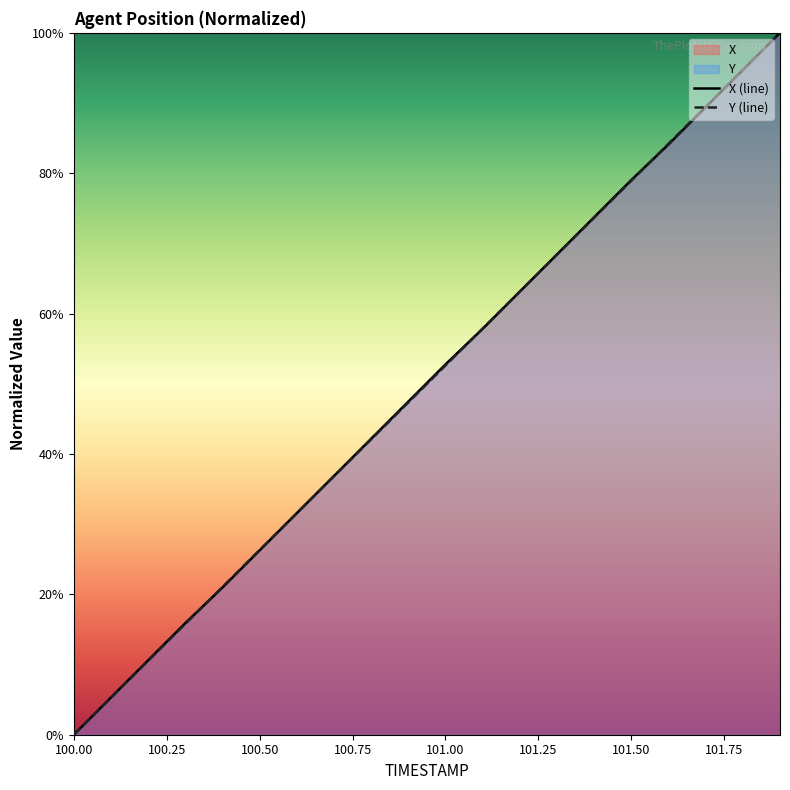

What is the highest value of the X (line) series?

100.0